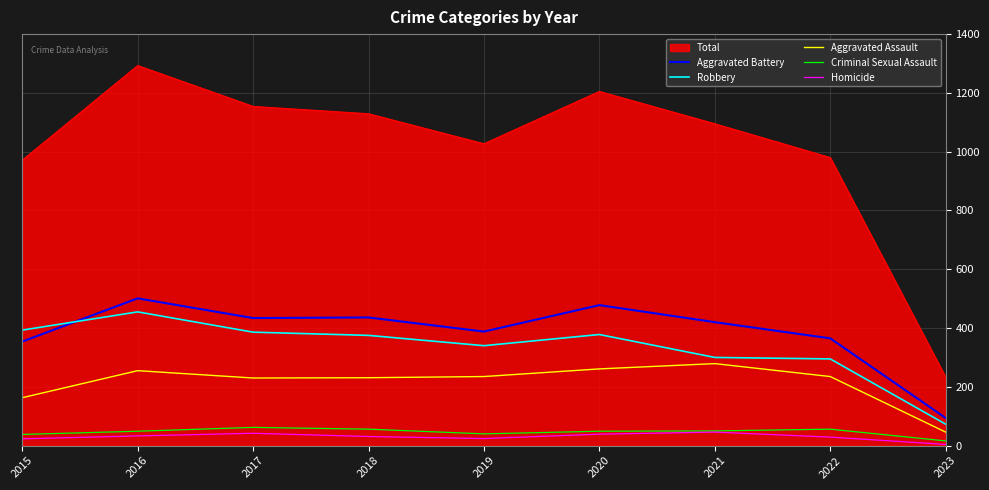

Which series changed the most between 2017 and 2018?

Total